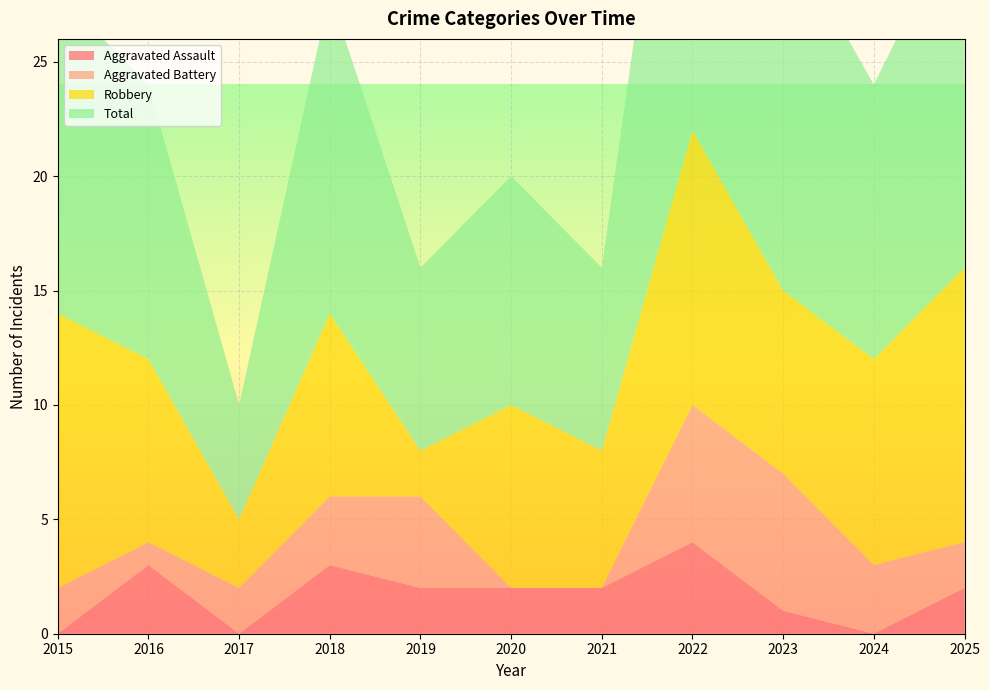

Reading left to right, what are all the values shown in this chart?

Aggravated Assault: 0	3	0	3	2	2	2	4	1	0	2
Aggravated Battery: 2	1	2	3	4	0	0	6	6	3	2
Robbery: 12	8	3	8	2	8	6	12	8	9	12
Total: 14	12	5	14	8	10	8	22	16	12	16